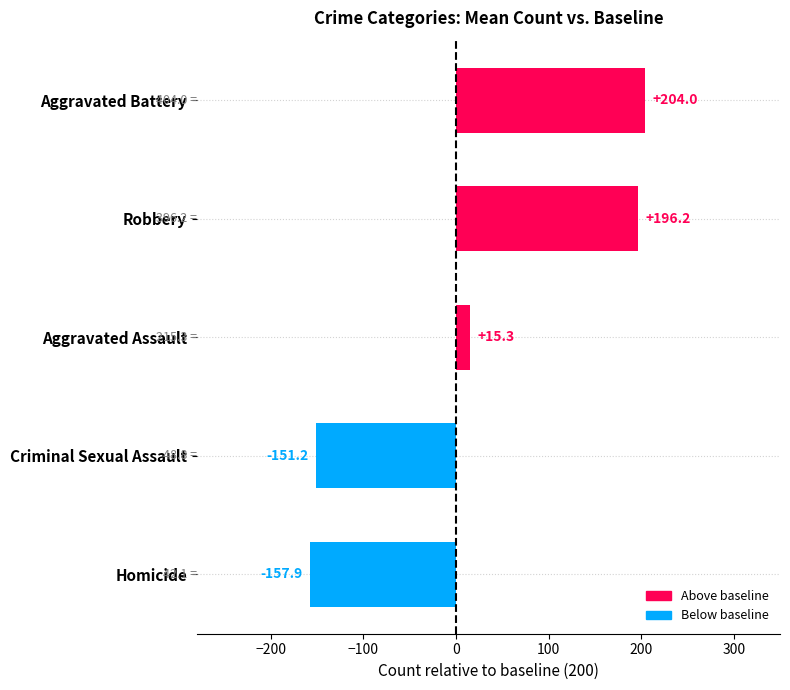

Reading bottom to top, extract all data points from this chart.

-157.9	-151.2	15.3	196.2	204.0